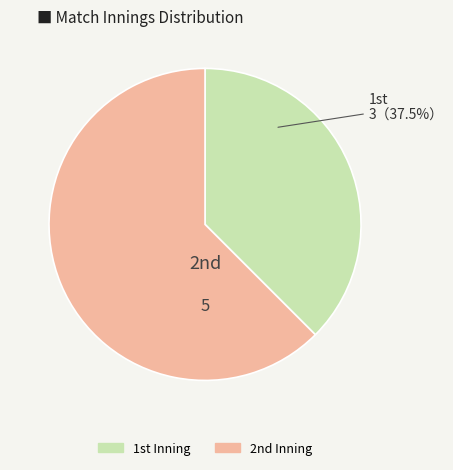

Which category accounts for the majority?

2nd